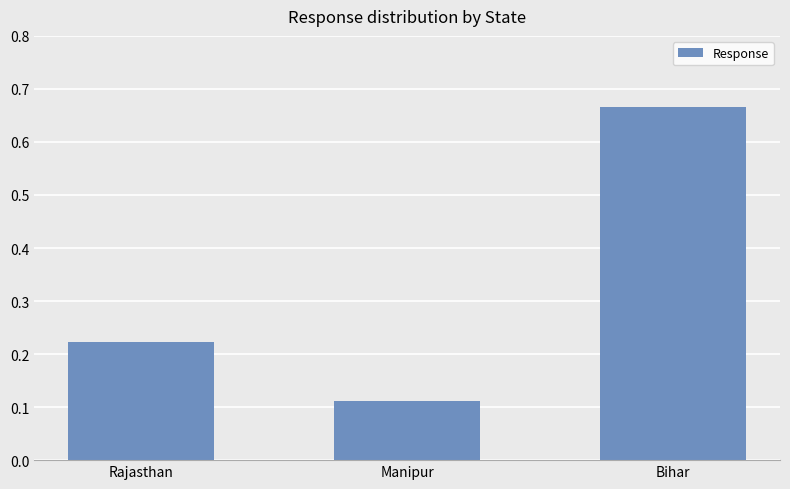

Which category has the lowest value across all series?

Manipur